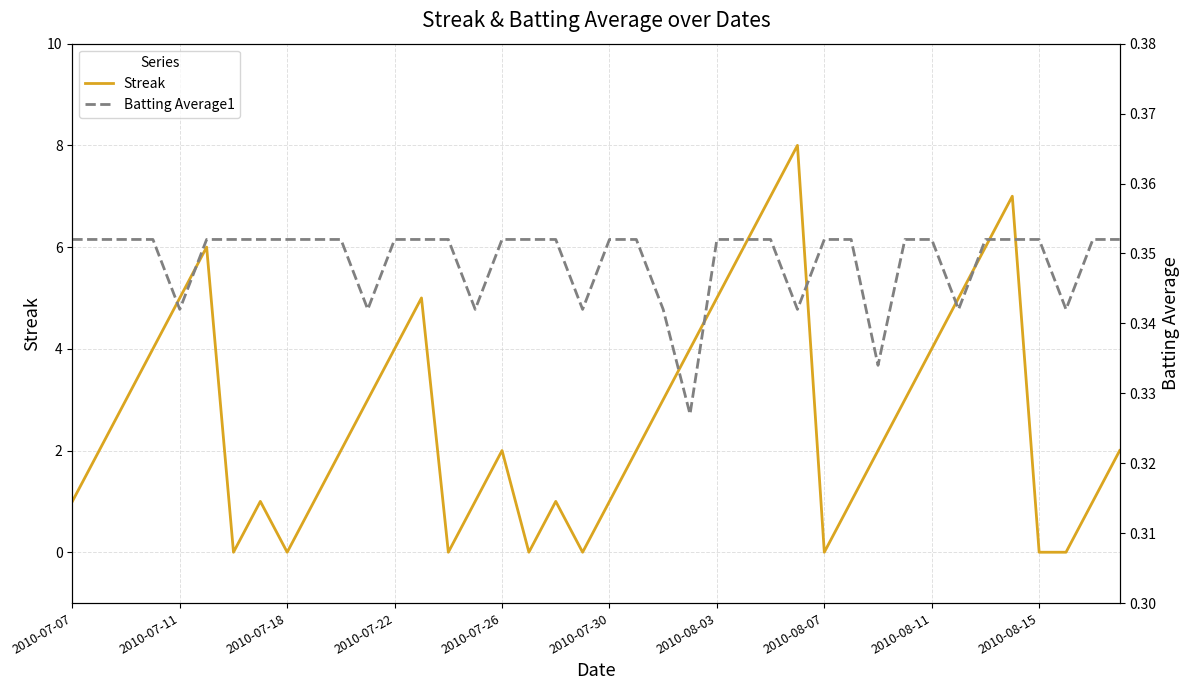

The value of Streak at 2010-07-11 is 9. True or false?

False